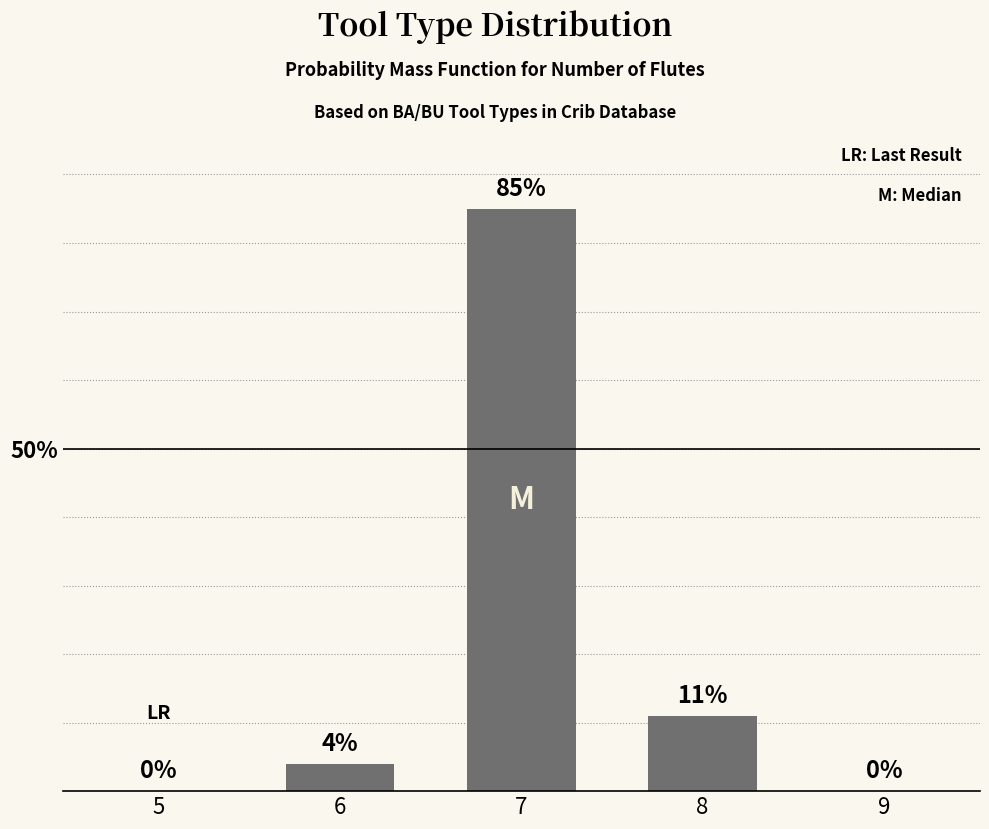

Reading left to right, transcribe all the data shown in this chart.

5=0	6=4	7=85	8=11	9=0